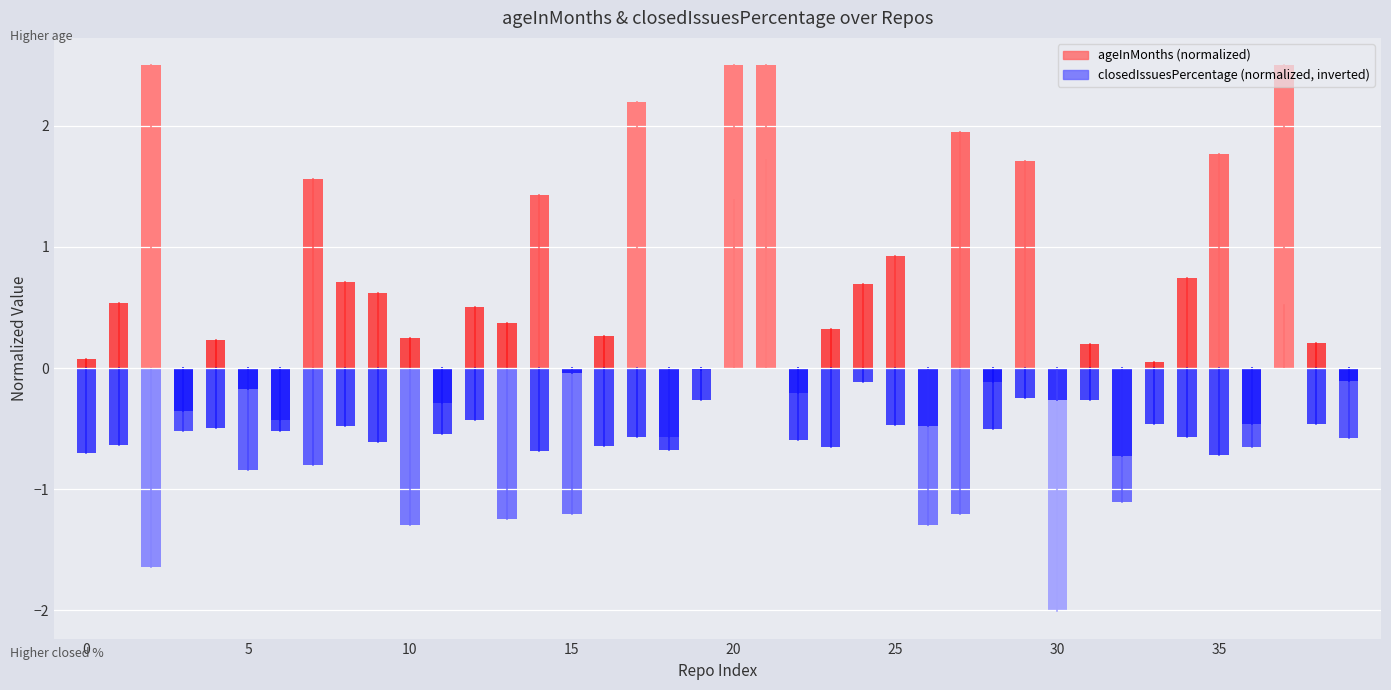

Count the closedIssuesPercentage values in the range 0 to 1.

1